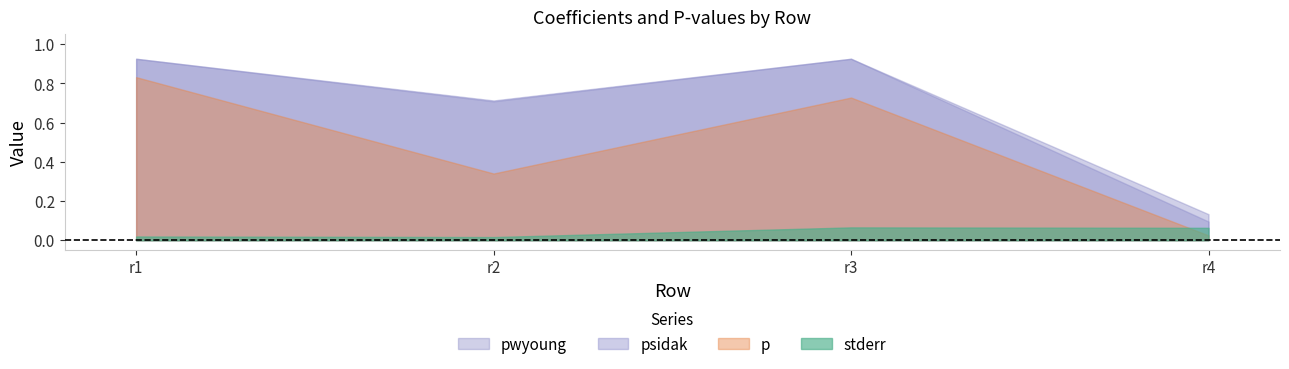

At which category is the sum across all series the highest?

r1